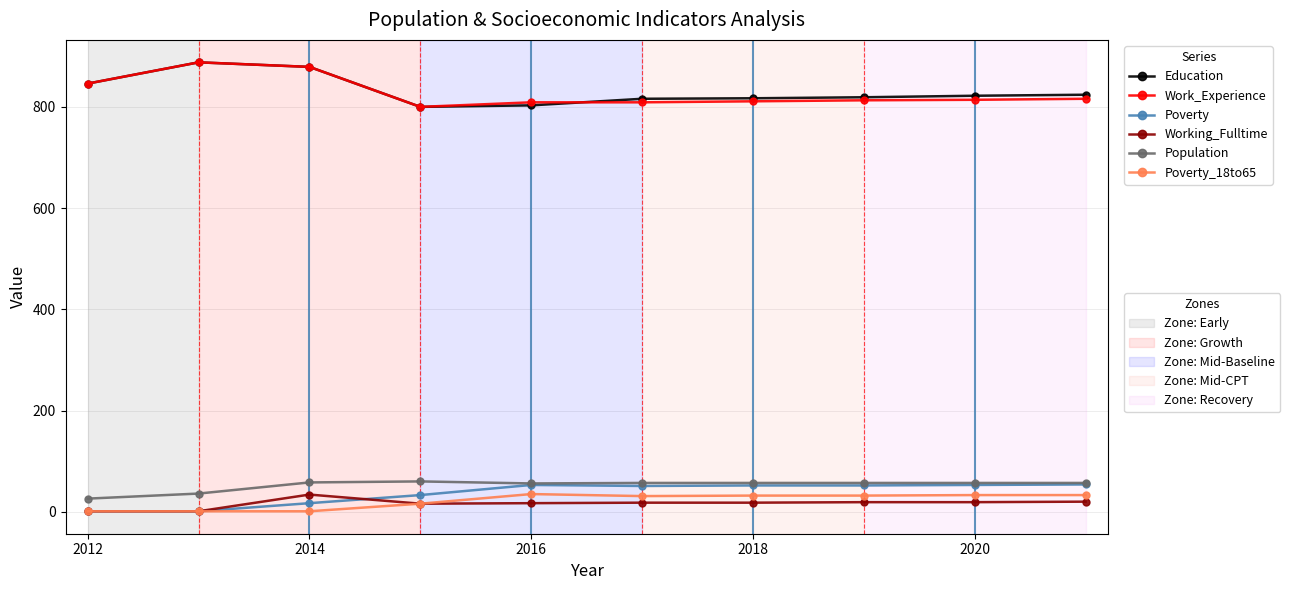

What is the greatest value displayed?

888